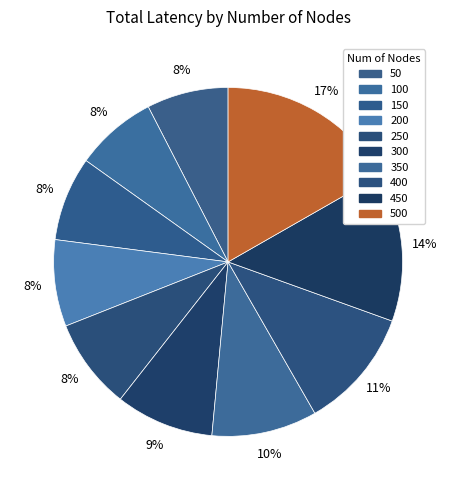

Count the number of slices in the pie.

10